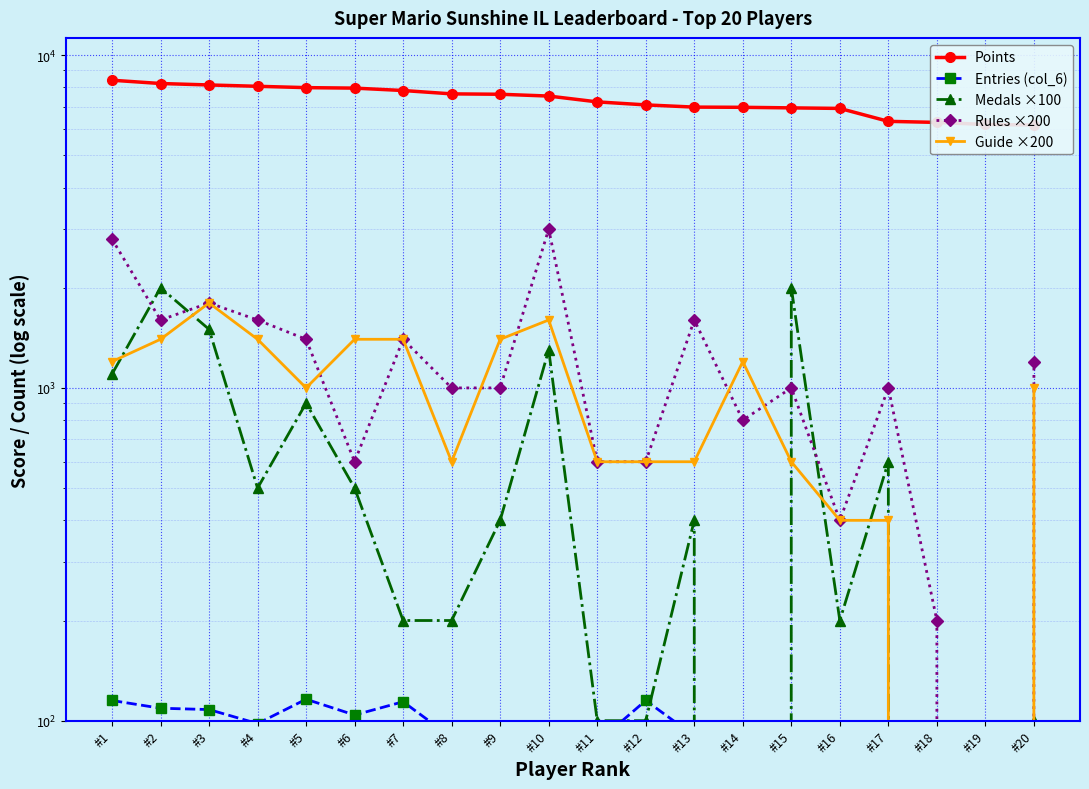

What is the sum of all Guide ×200 values?

18600